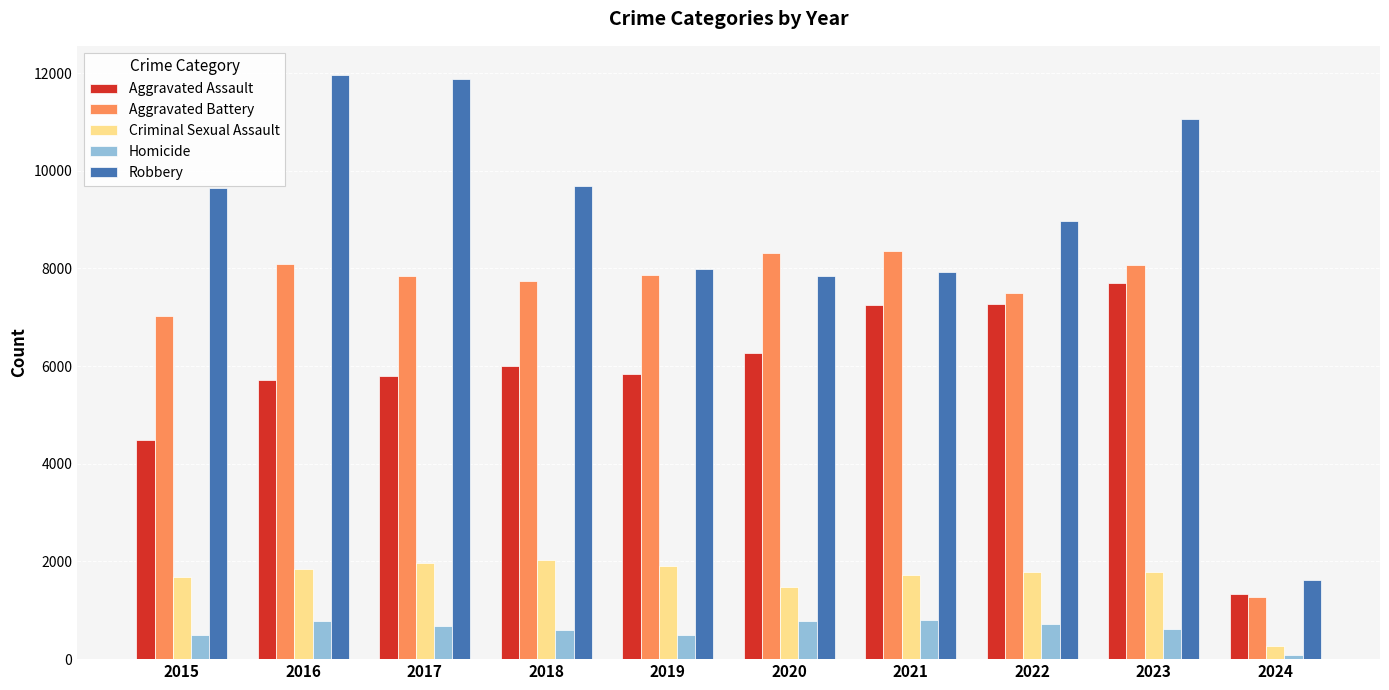

What is the difference between the highest and lowest values at 2021?

7543